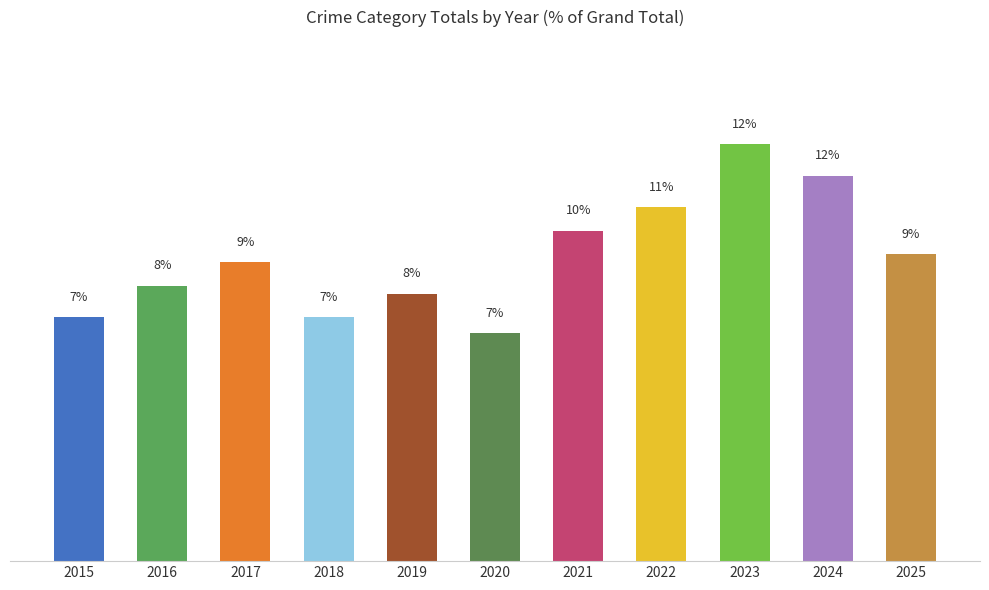

Are the bars horizontal?

No